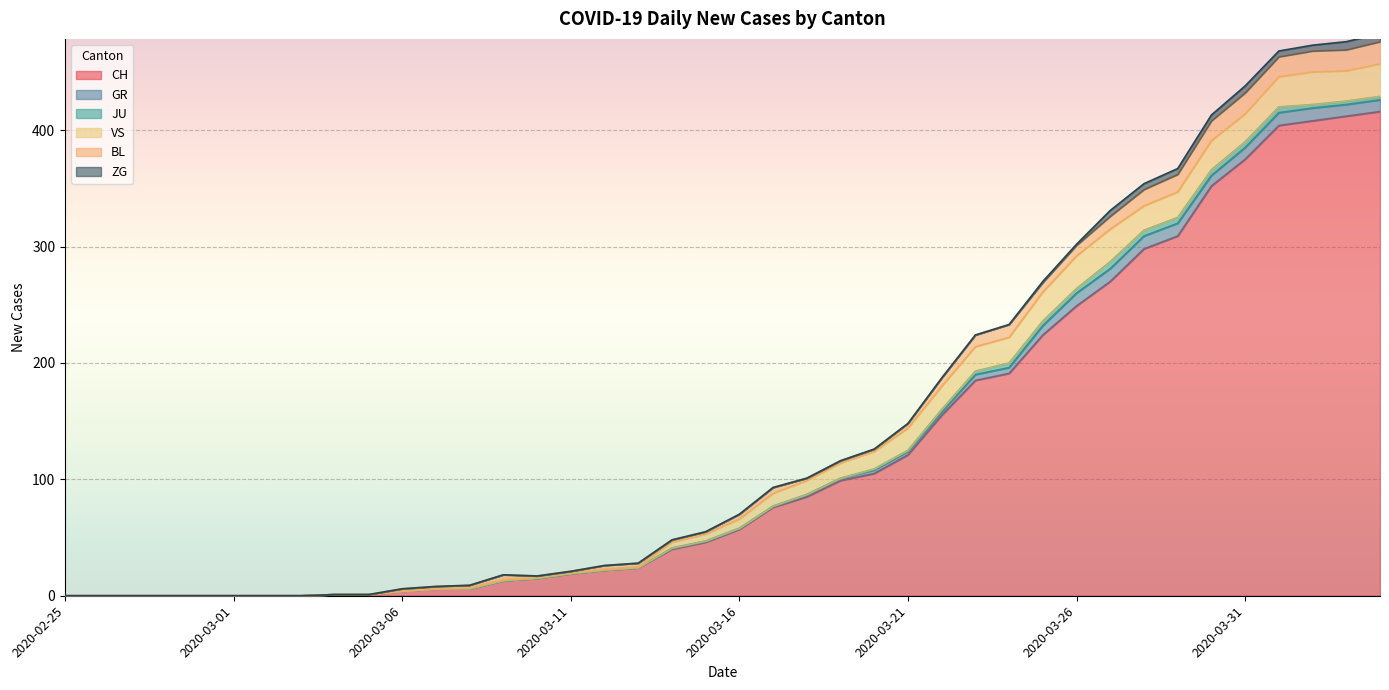

What value does the JU series have at 2020-03-20?

1